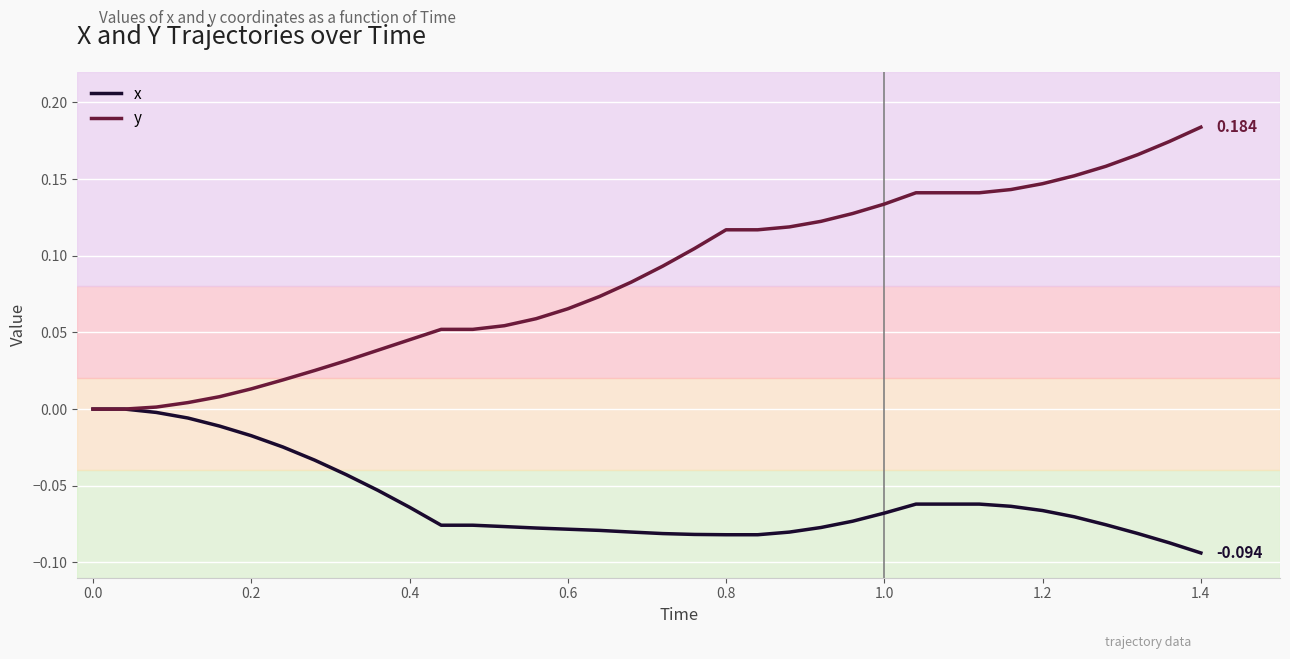

List the series in order of their peak value, highest first.

y, x